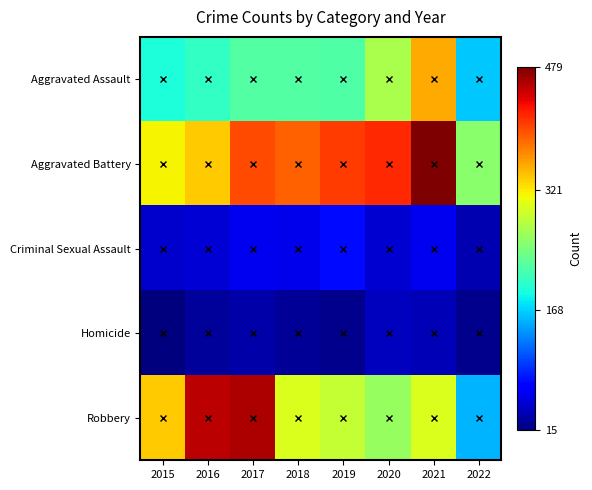

How many distinct data groups are displayed?

5